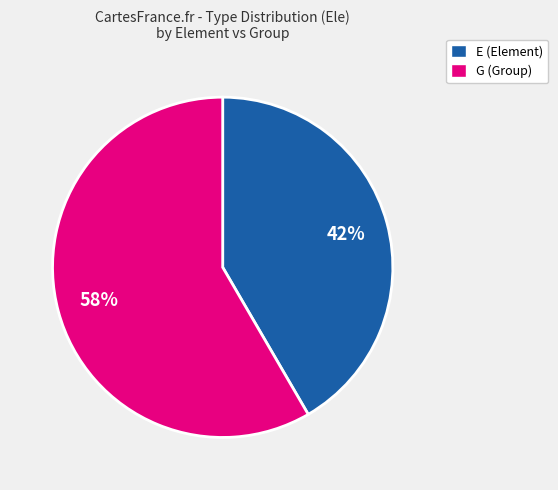

How many segments does this pie chart have?

2